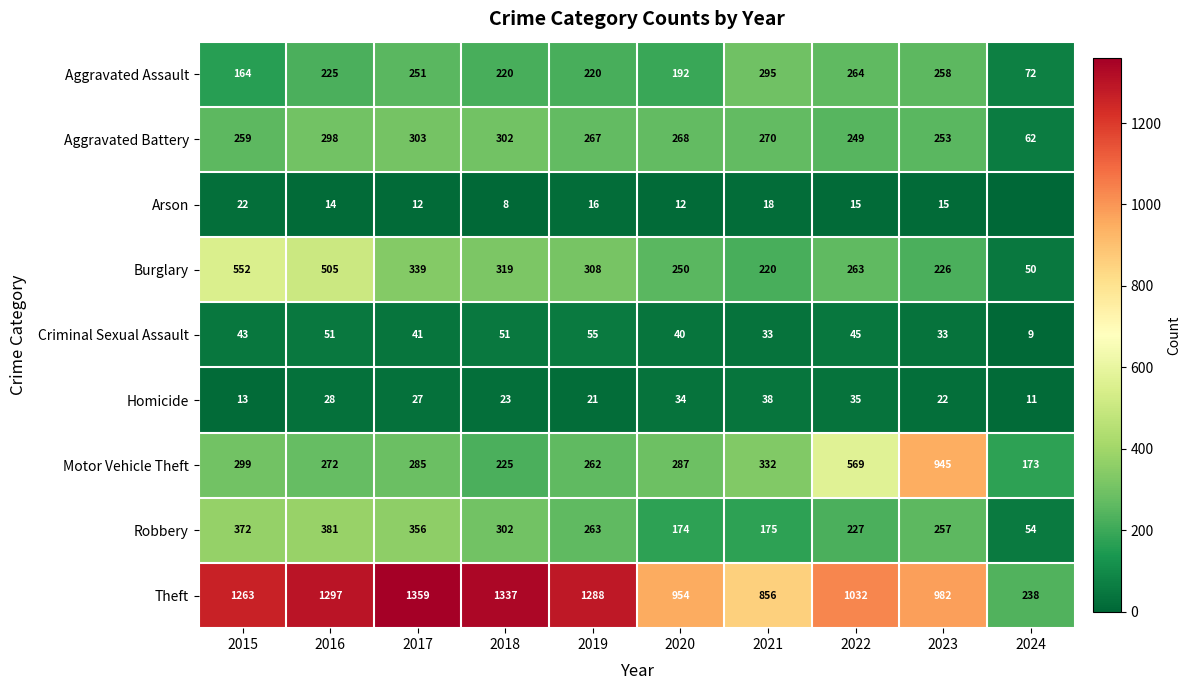

True or false: Criminal Sexual Assault has a value of 28 at 2020.

False